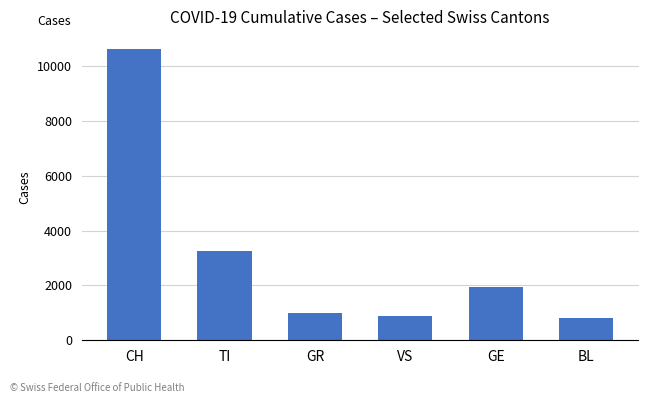

What is the label of the 4th bar from the left?

VS